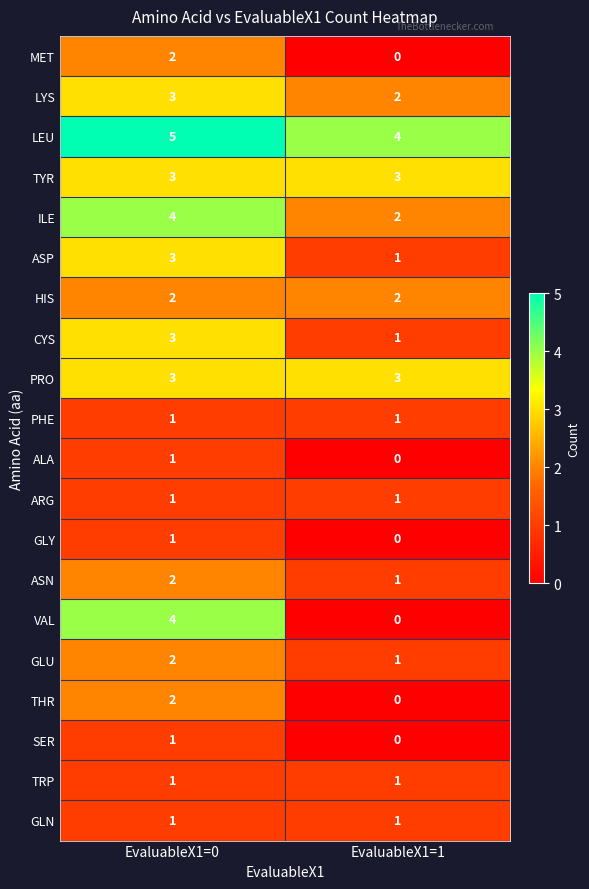

What is the sum of all ASP values?

4